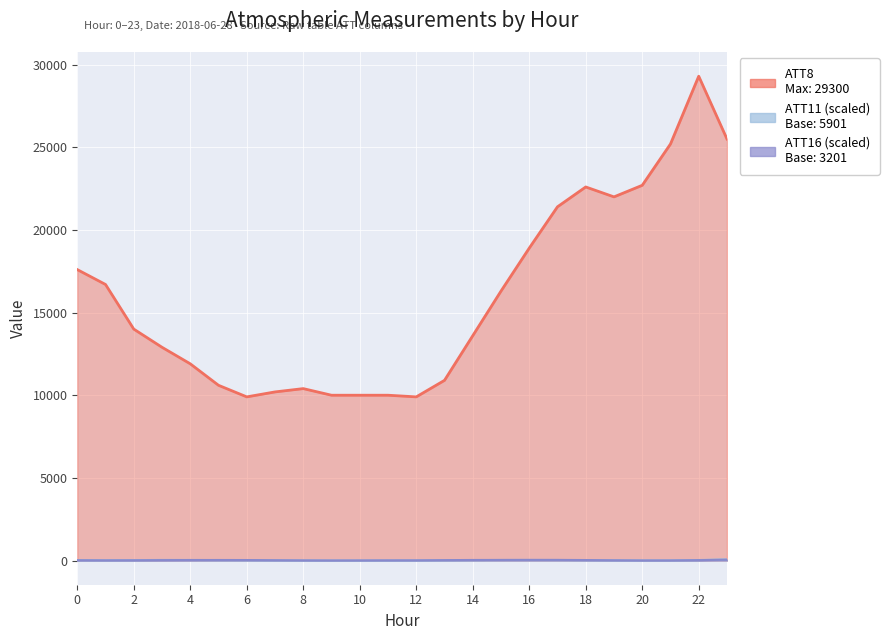

True or false: ATT8 and ATT16 intersect in this chart.

False